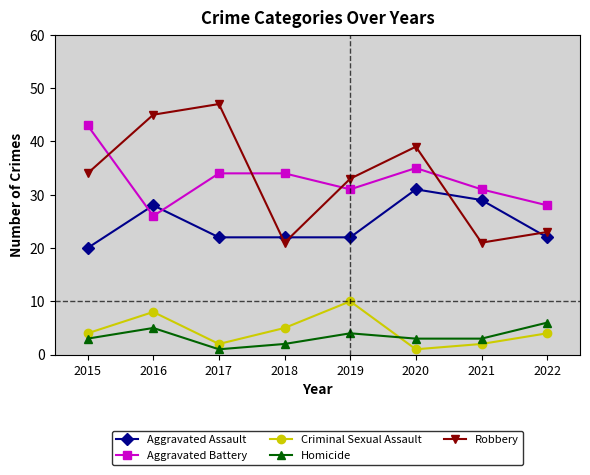

At how many categories does at least one series exceed 41?

3